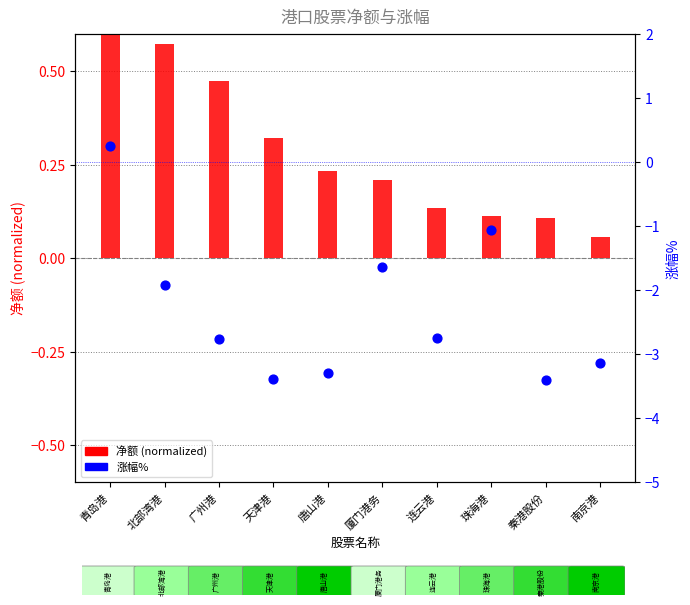

Which series reaches the minimum Y coordinate?

涨幅%